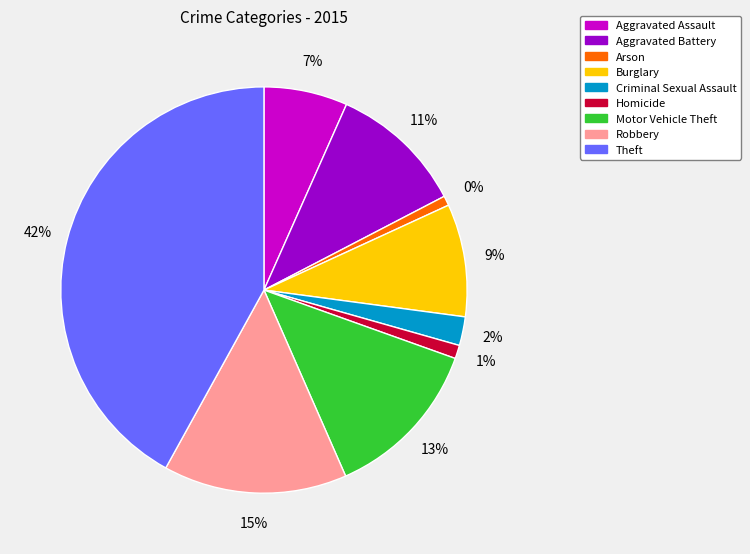

To the nearest percent, what is the average slice percentage?

11%